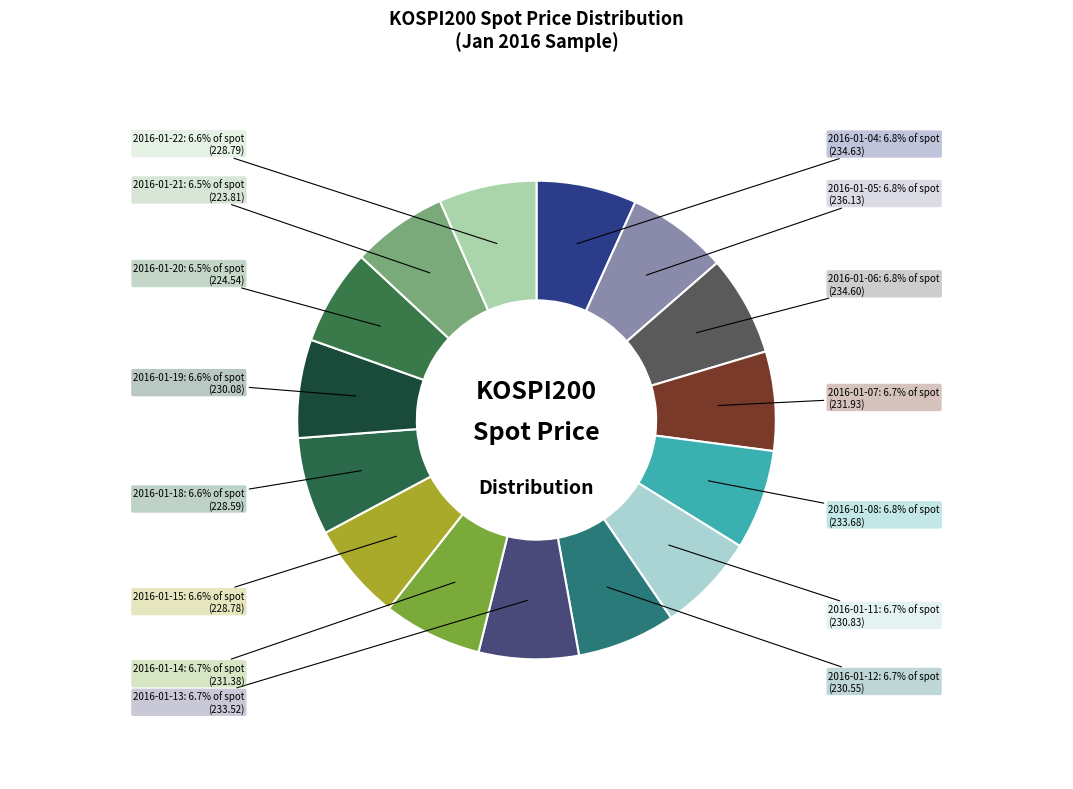

True or false: 2016-01-13 accounts for 7% of the total.

True